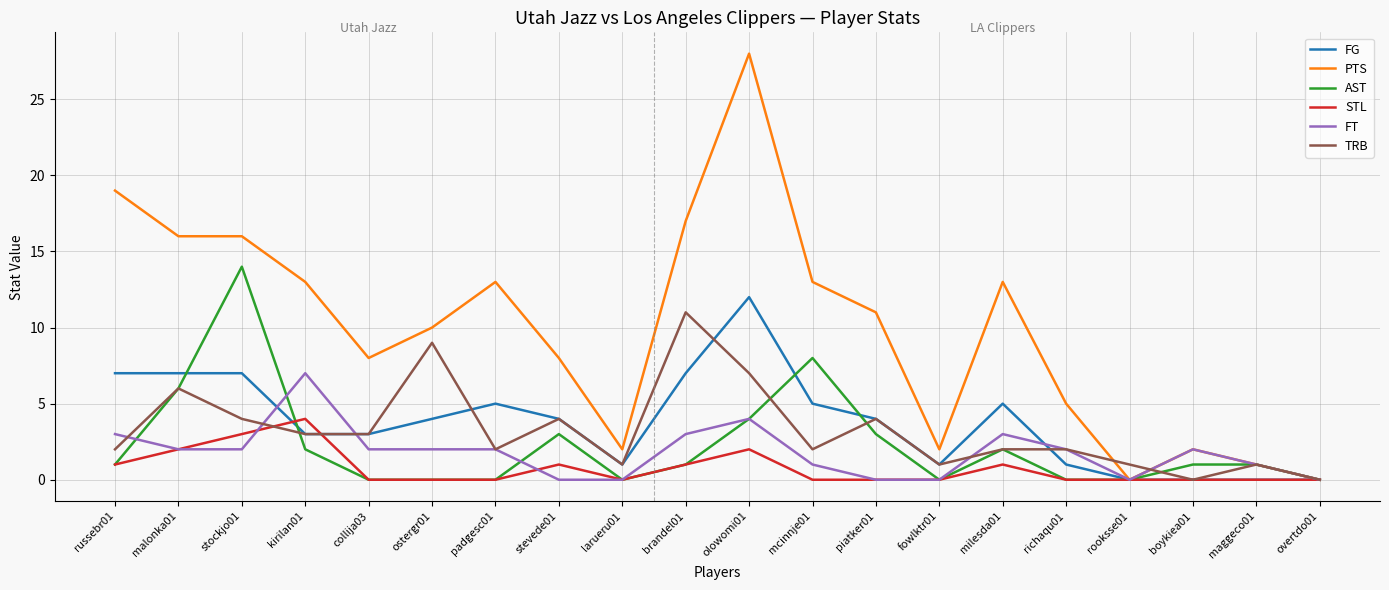

True or false: FG and TRB cross at least once.

True